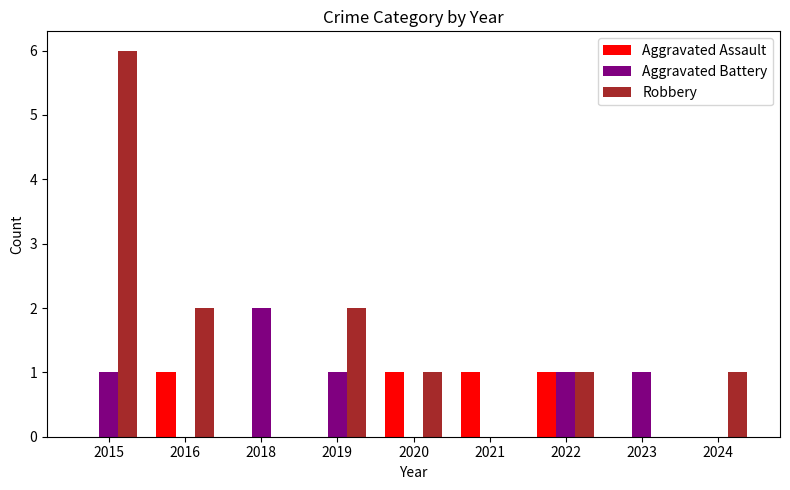

Is it true that Robbery equals 6 at 2015?

True